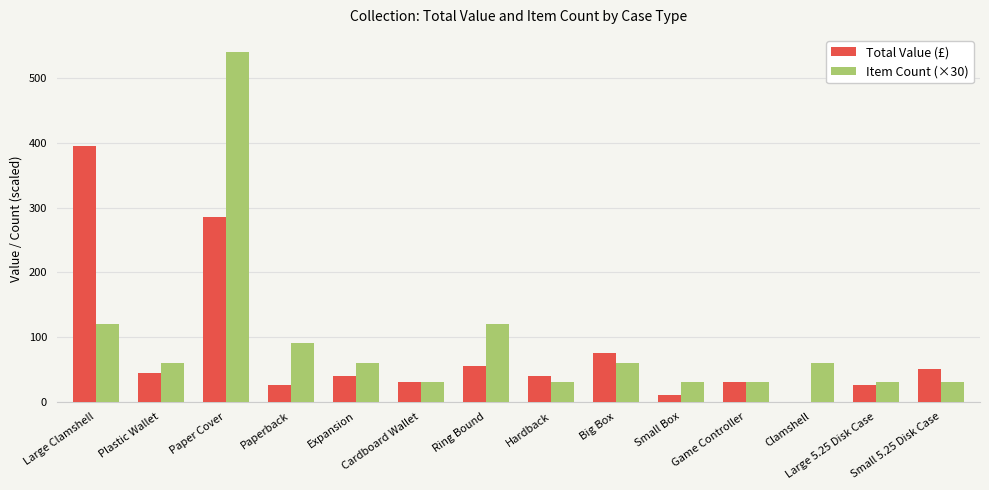

At which category is the sum across all series the highest?

Paper Cover